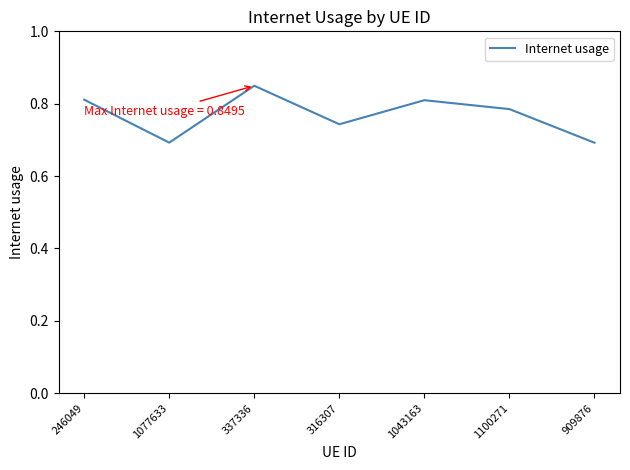

Which has a higher value, 246049 or 1077633?

246049